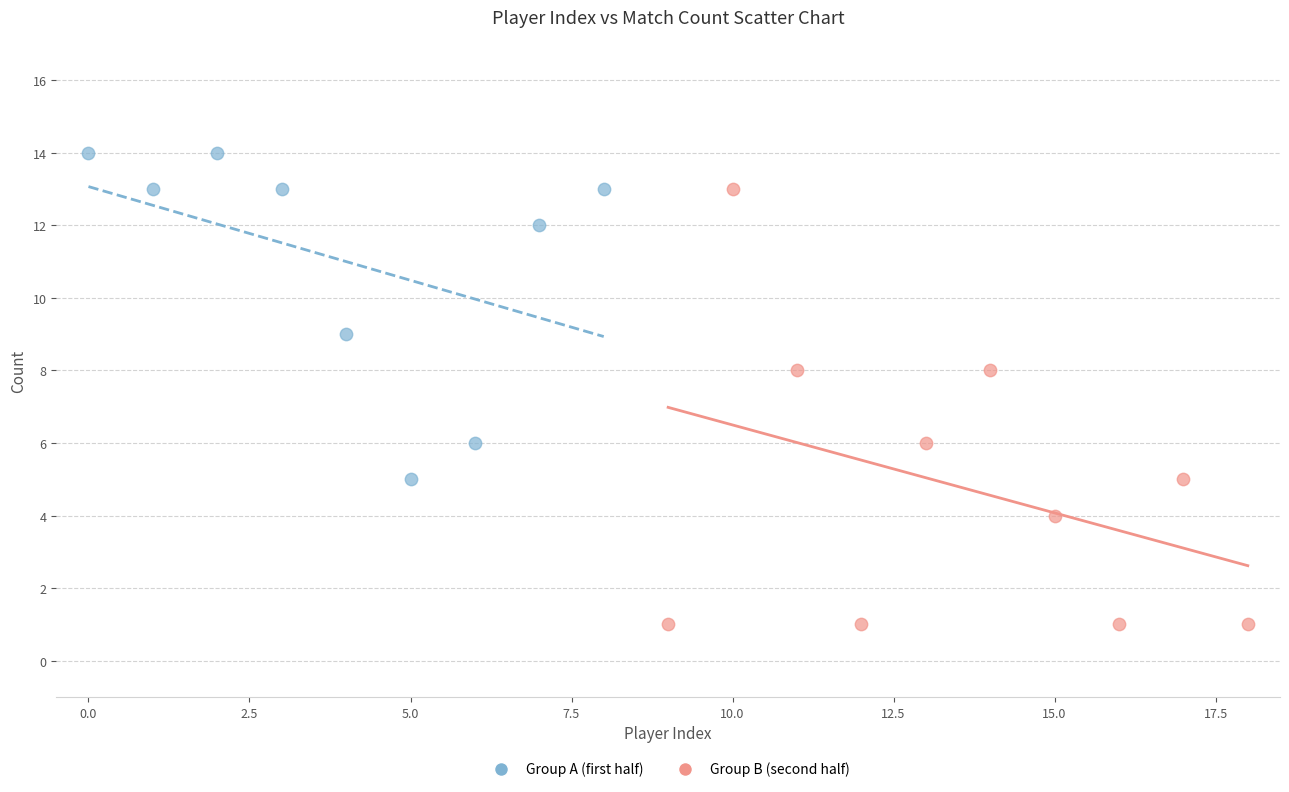

Which series contains the highest Y value?

Group A (first half)